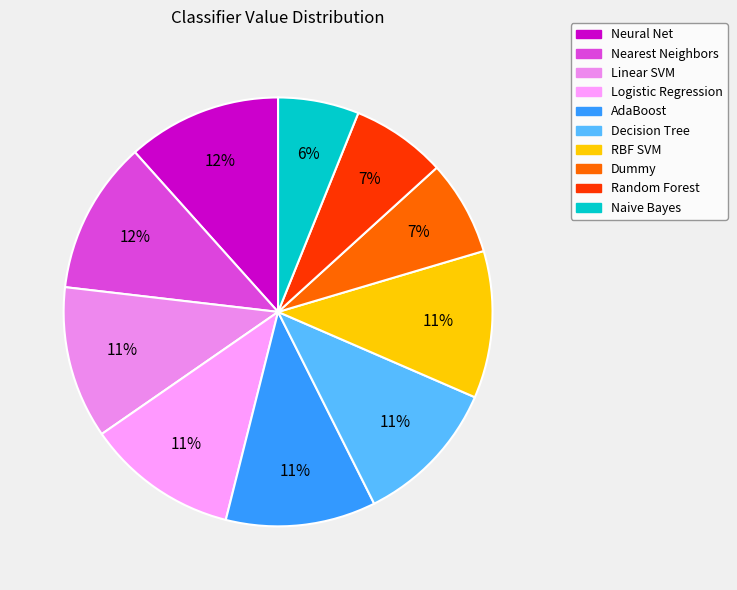

How many slices are in this pie chart?

10